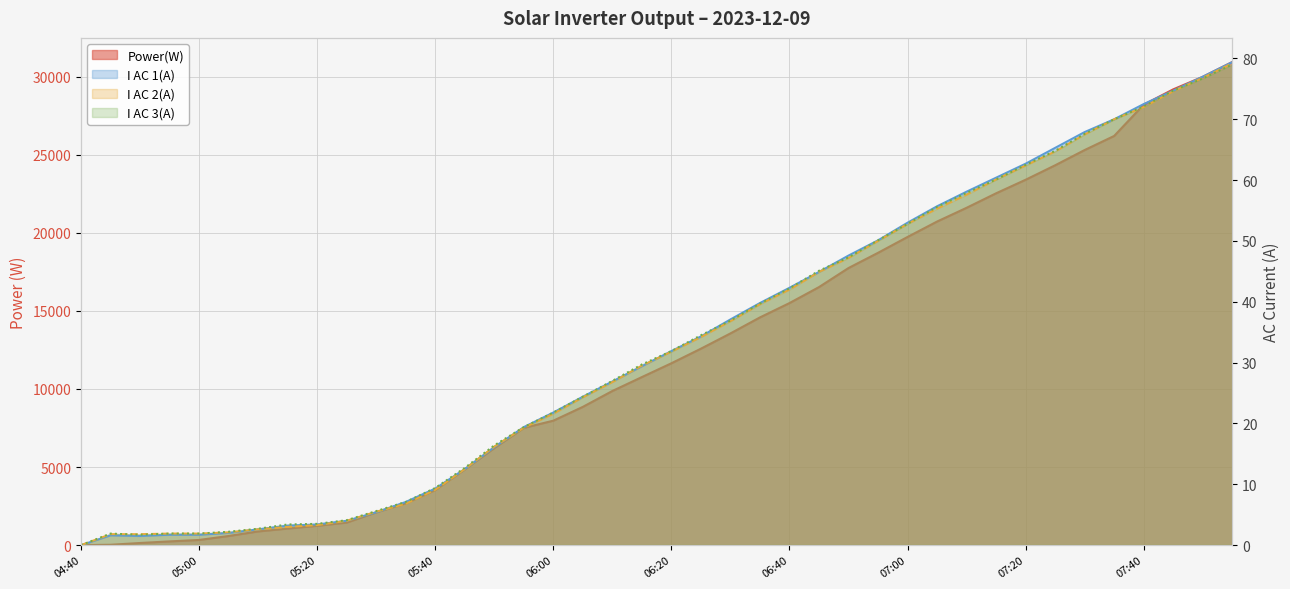

What are all the series names shown in the legend?

Power(W), I AC 1(A), I AC 2(A), I AC 3(A)